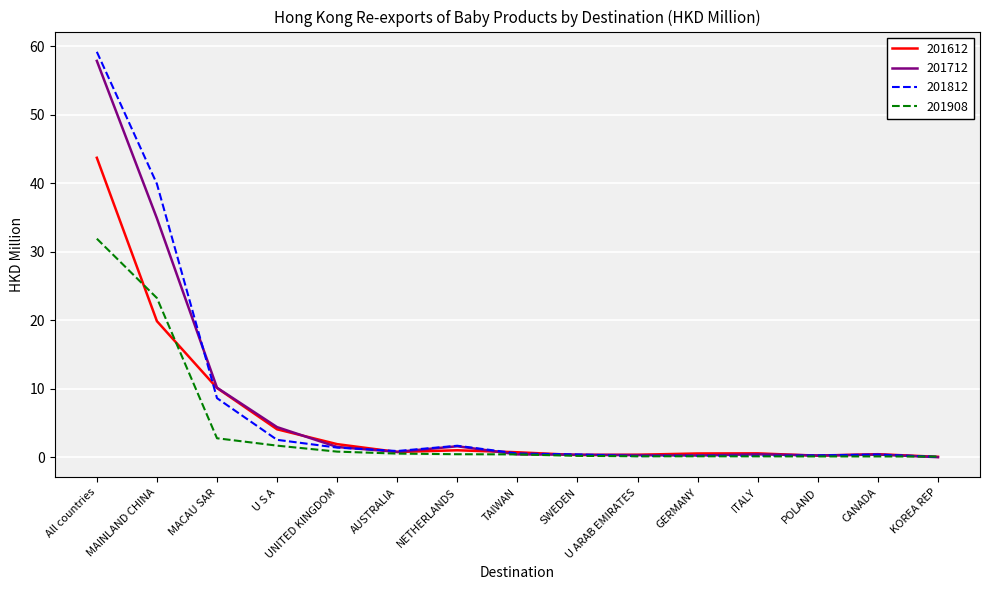

Is this an area chart (filled region under the line)?

No